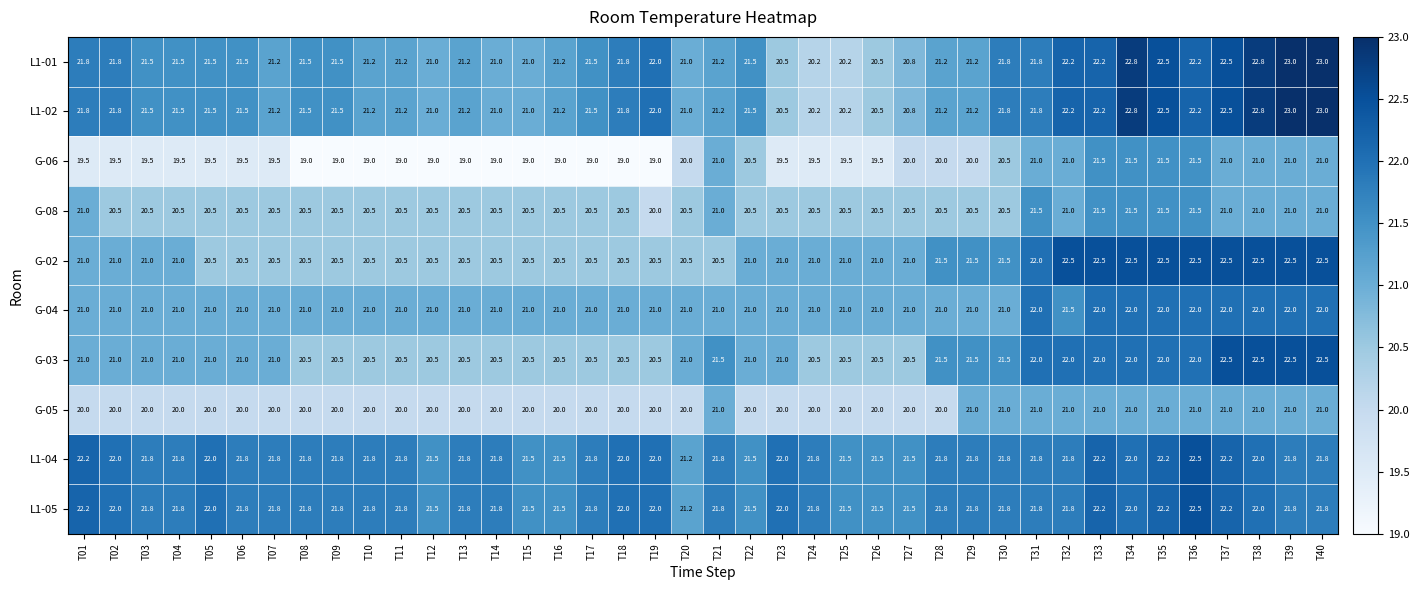

How many distinct data groups are displayed?

10